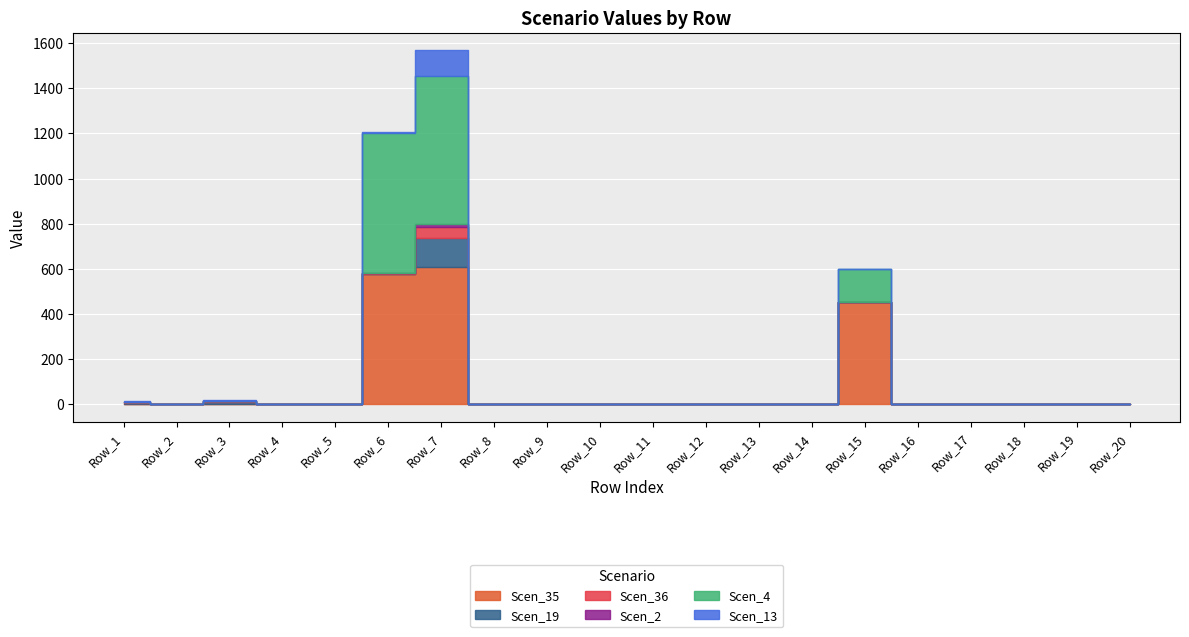

Which has a higher value, Row_20 or Row_2?

Row_20